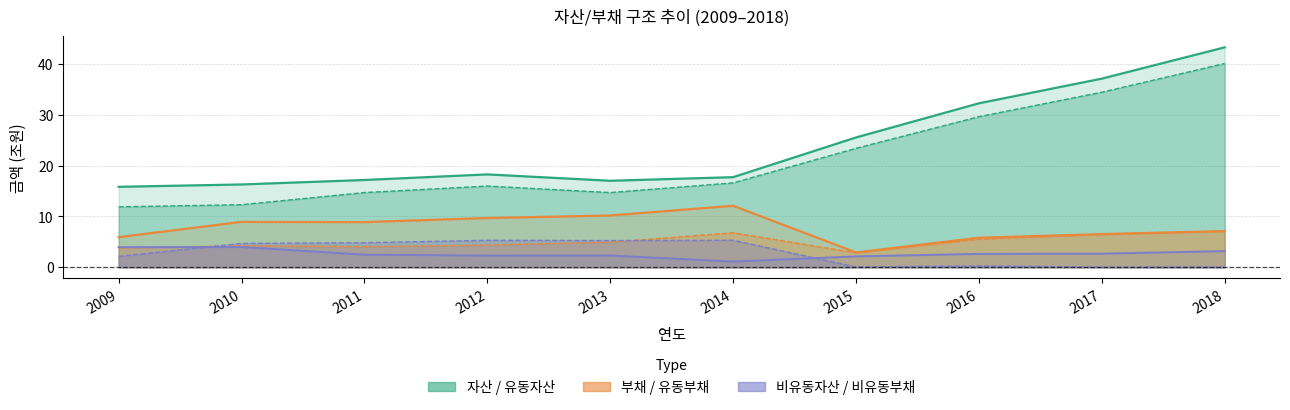

Which category has the highest value in the 부채 series?

2014